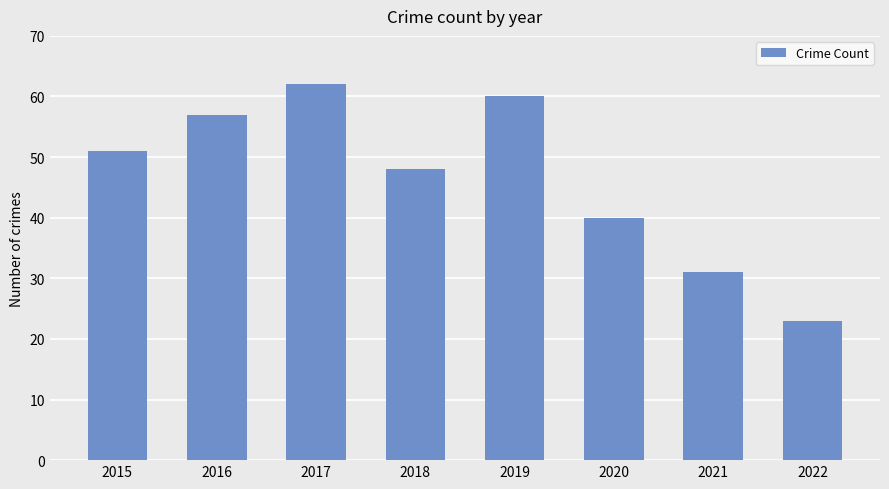

What is the sum of all values?

372